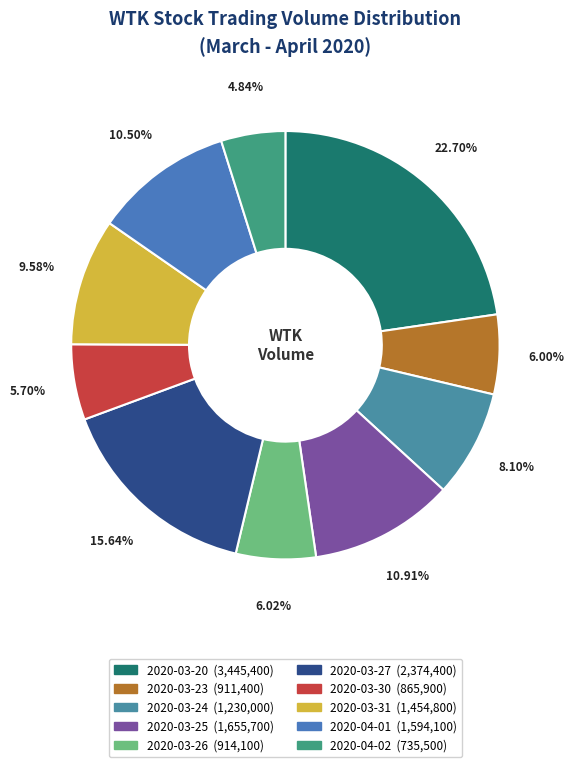

Which slice is the smallest?

2020-04-02